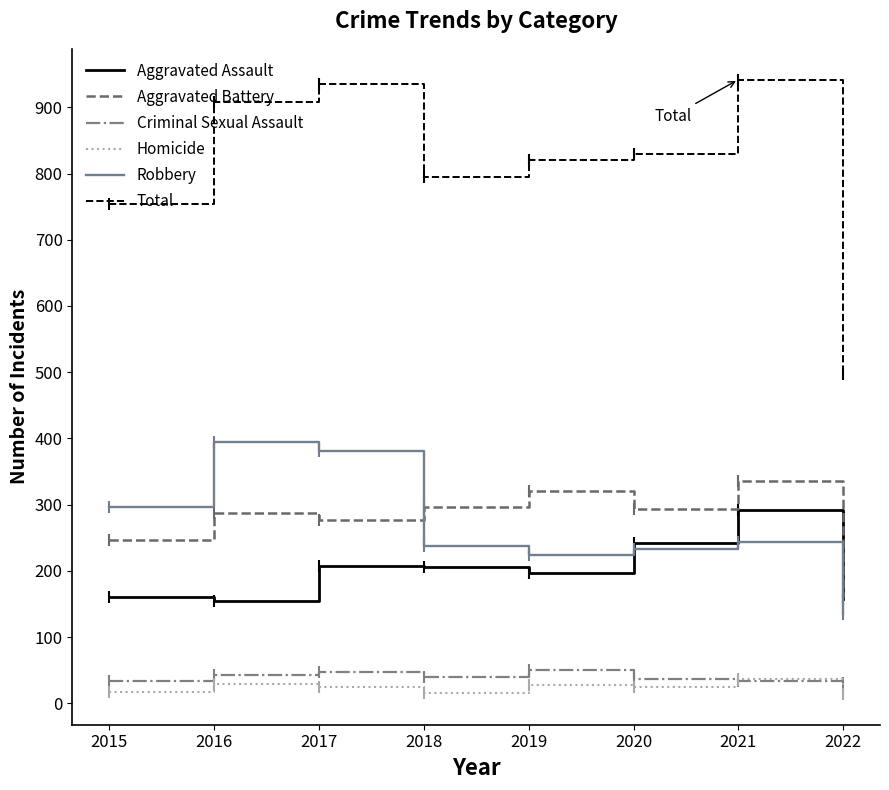

What is the spread (max minus min) of values at 2021?

909